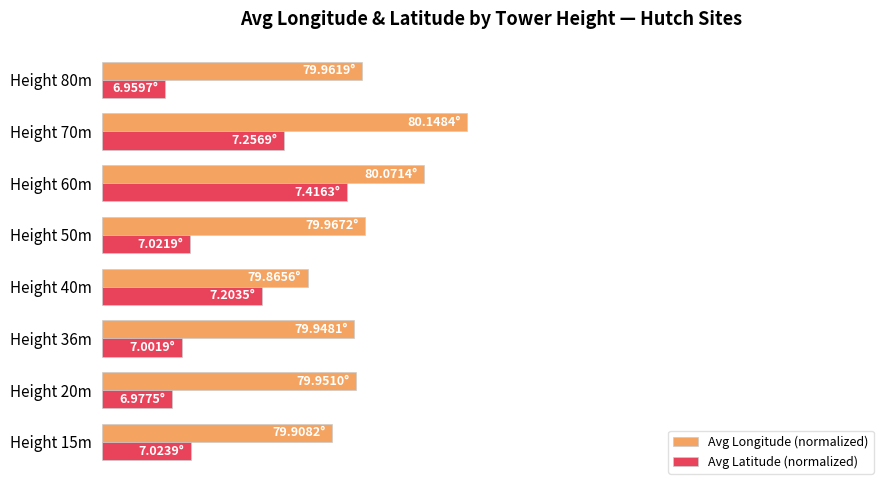

What are all the series names shown in the legend?

Avg Longitude (normalized), Avg Latitude (normalized)